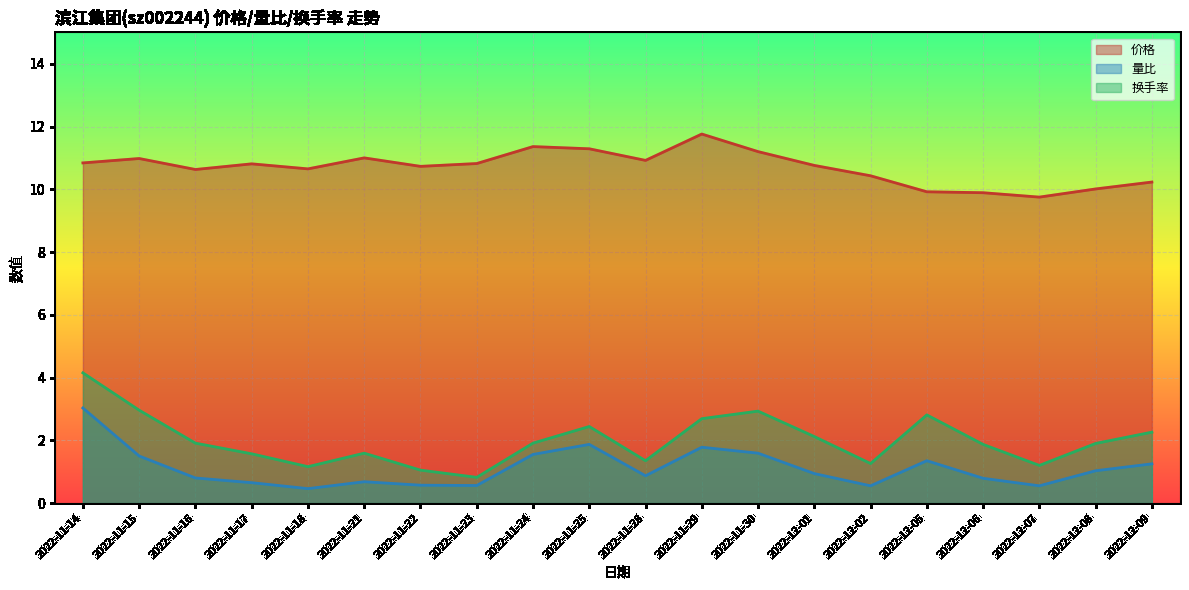

What is the lowest value of the 量比 series?

0.5